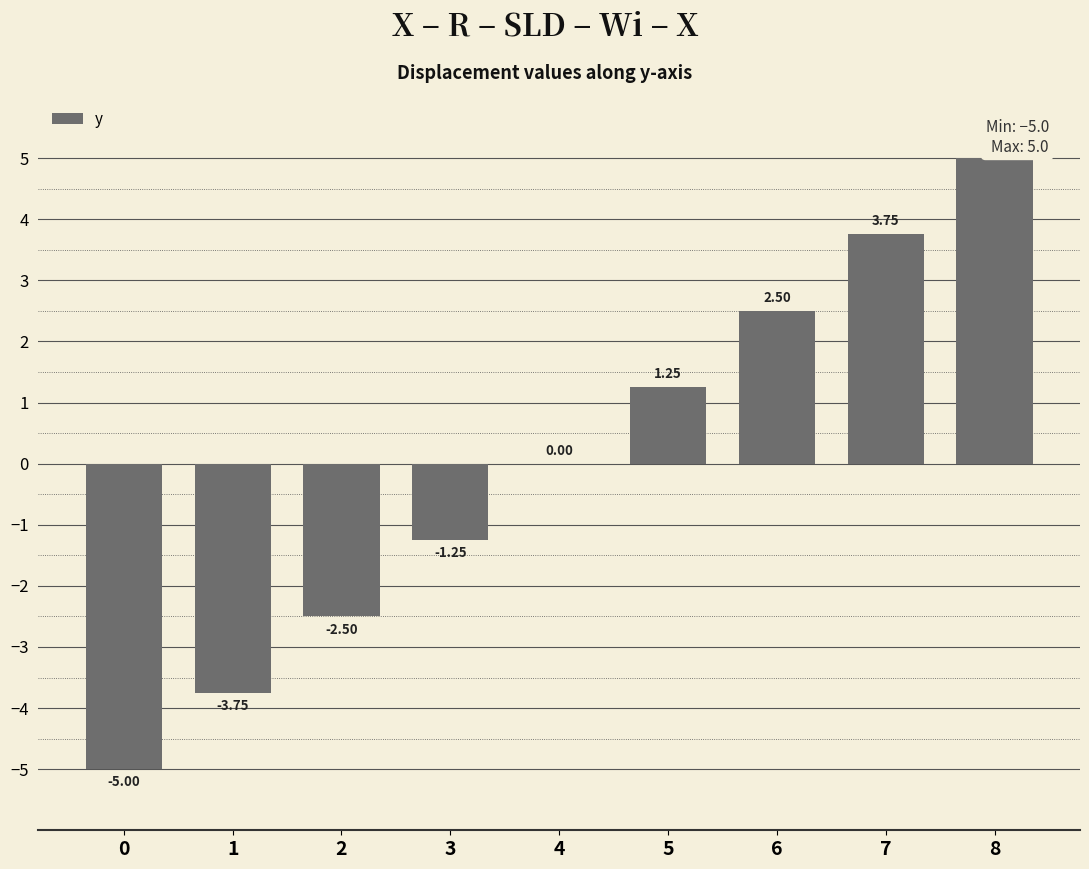

True or false: the data shows 0.6 at 6.

False